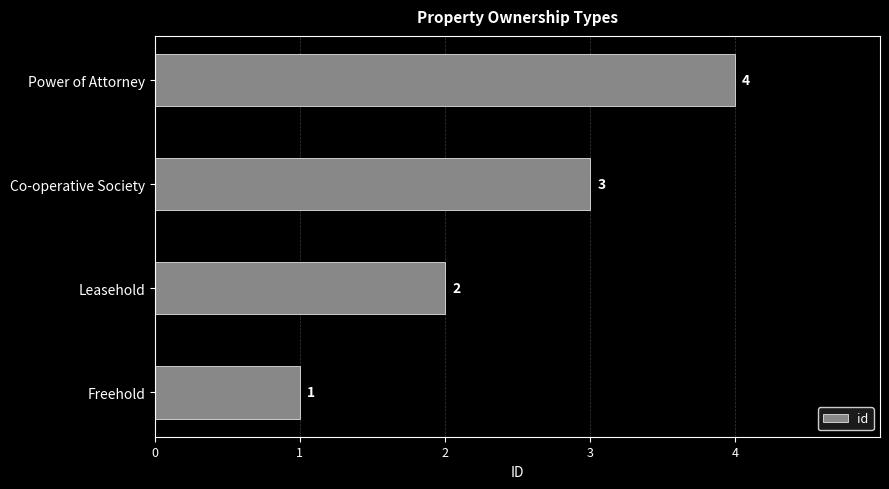

The value at Power of Attorney is 4. True or false?

True